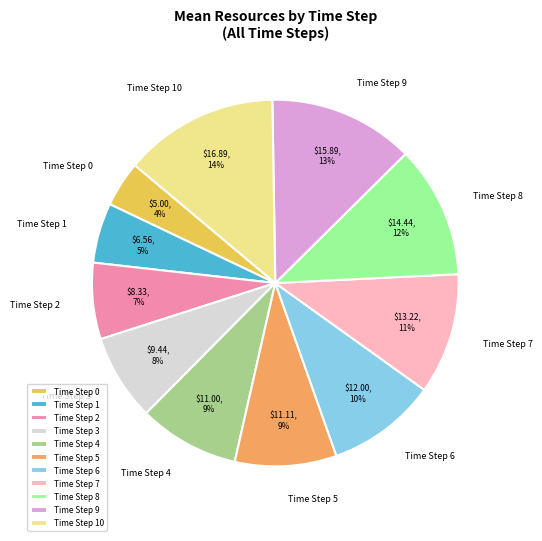

True or false: Time Step 4 accounts for 9% of the total.

True